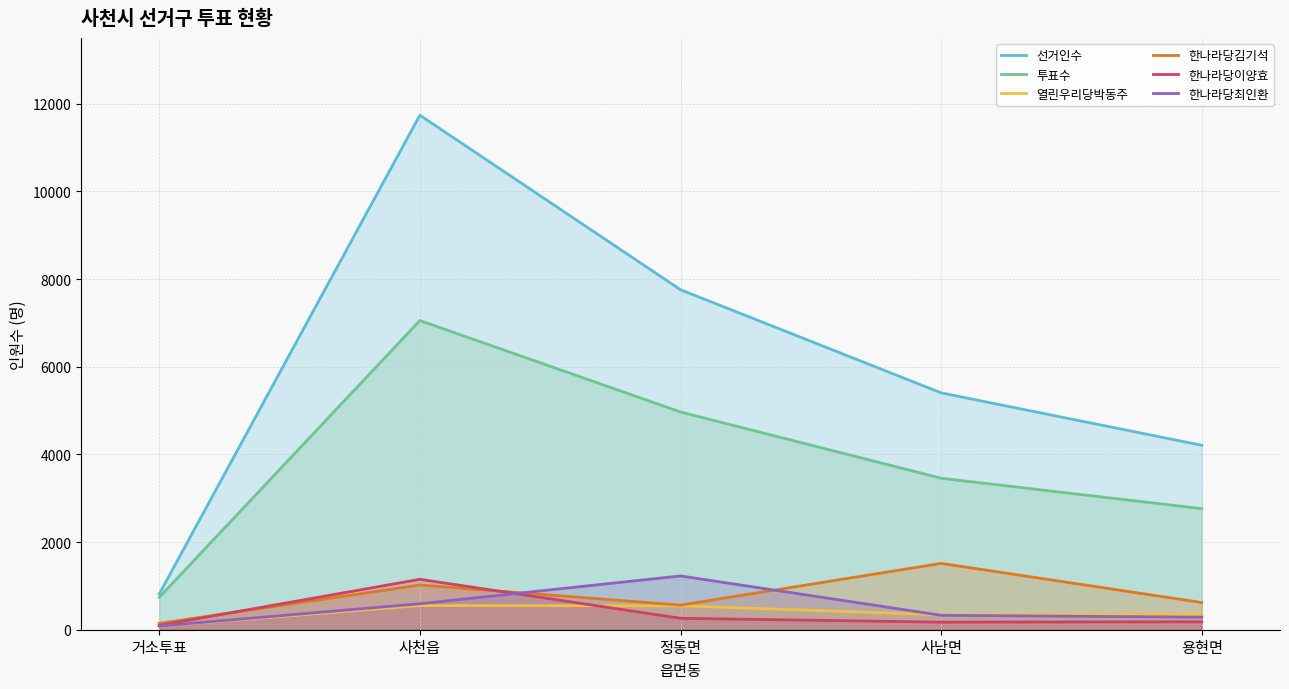

Which series has the largest total across all categories?

선거인수